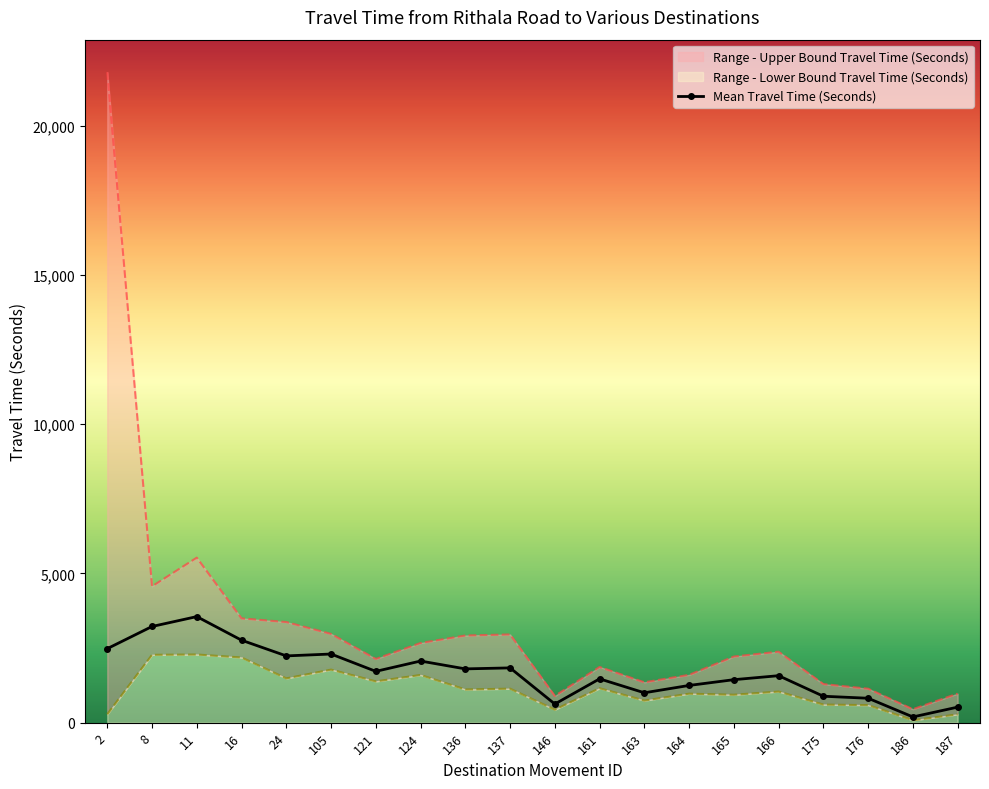

How many lines are shown in the chart?

3